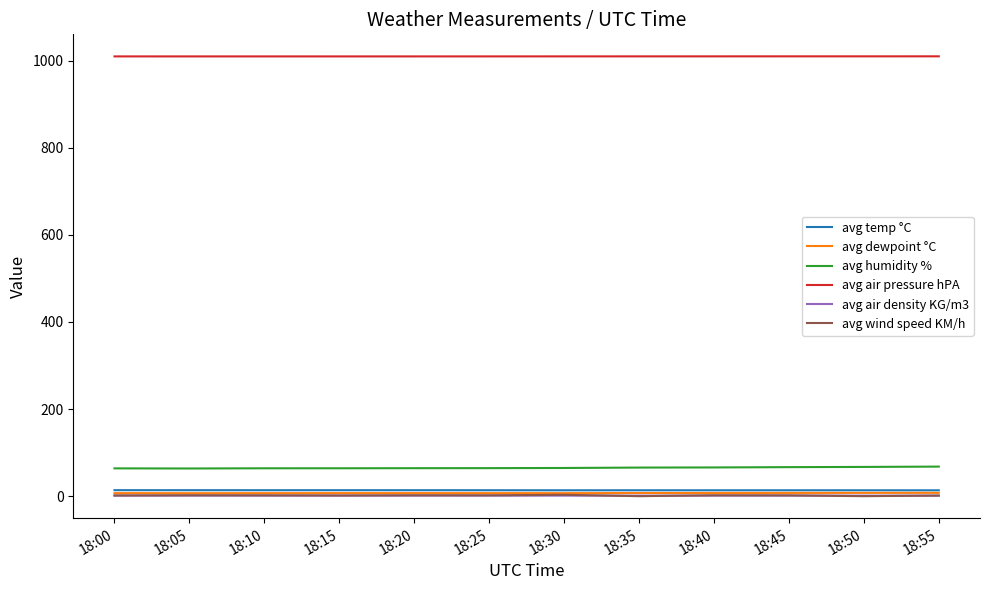

True or false: avg air pressure hPA and avg temp °C intersect in this chart.

False